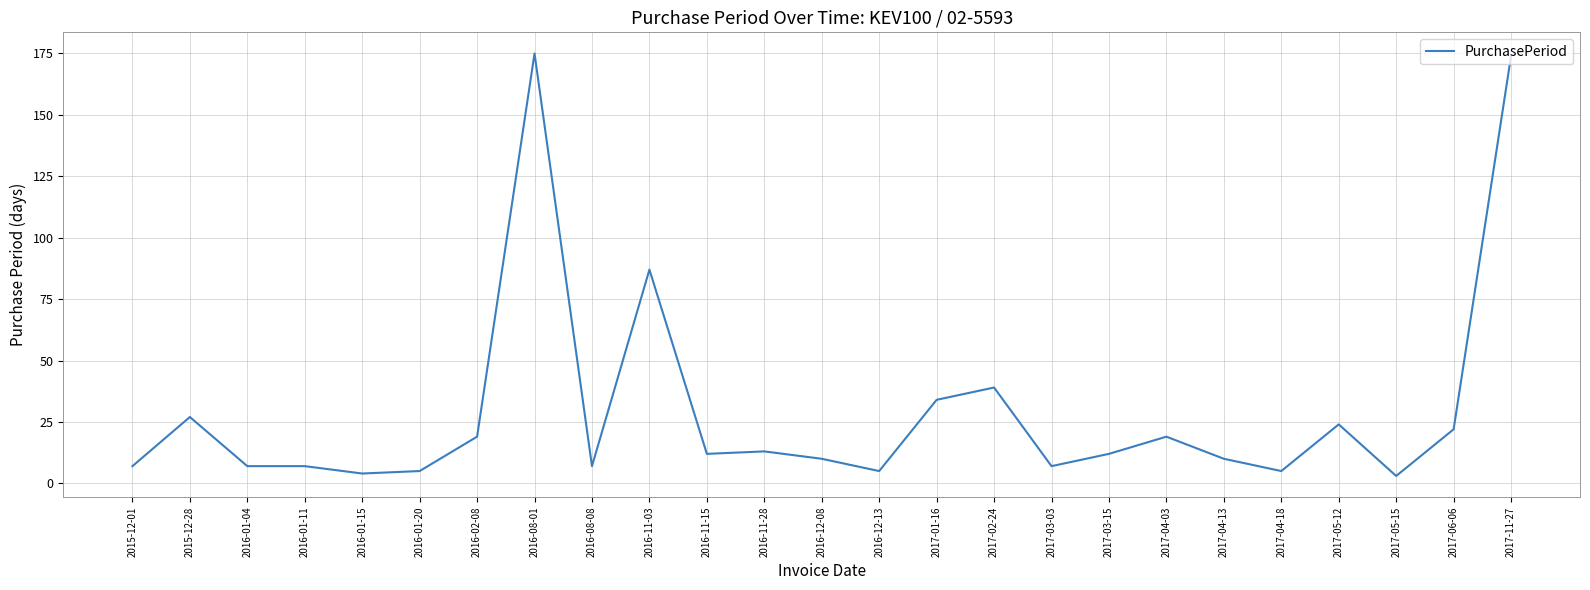

Does the chart display data point markers on the line(s)?

No